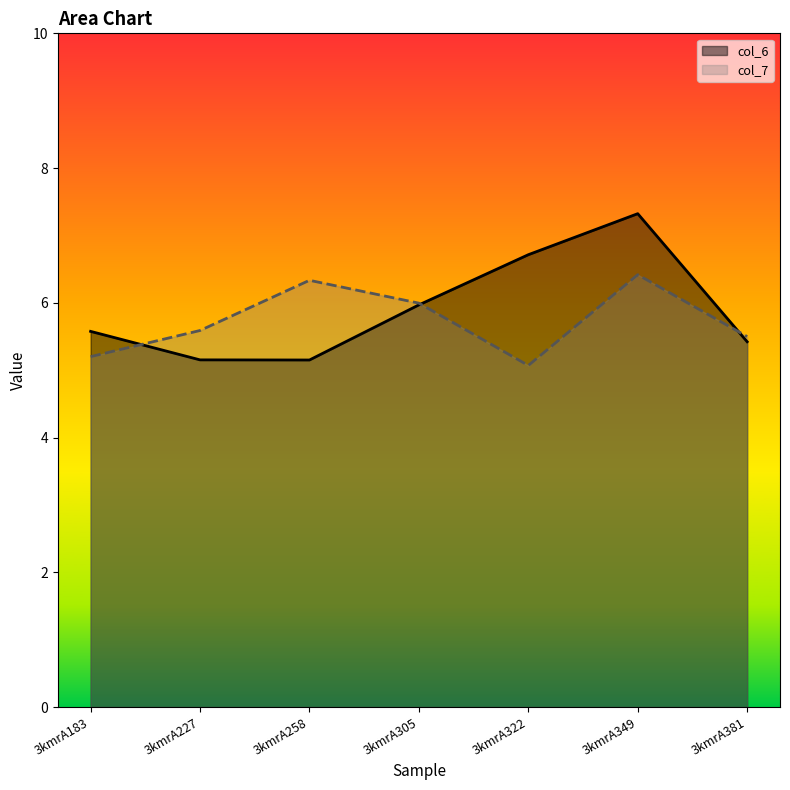

What value does the col_7 series have at 3kmrA183?

5.2